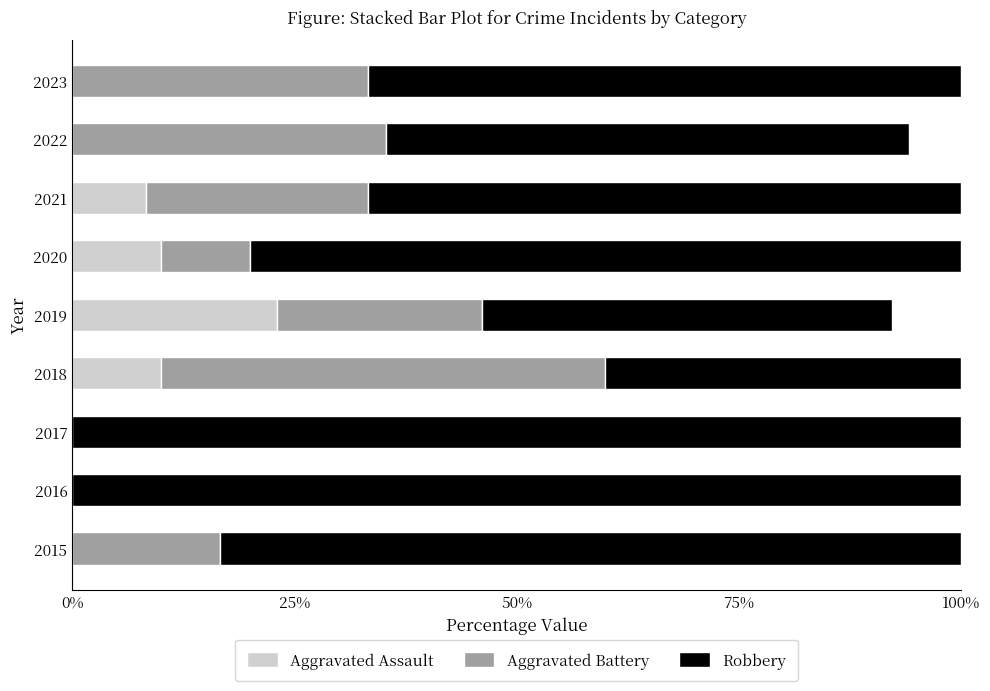

What is the maximum value for Aggravated Assault?

23.1